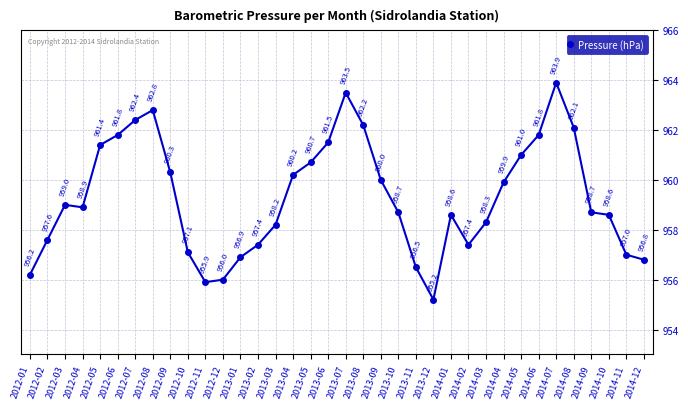

Does the chart have visible grid lines?

Yes